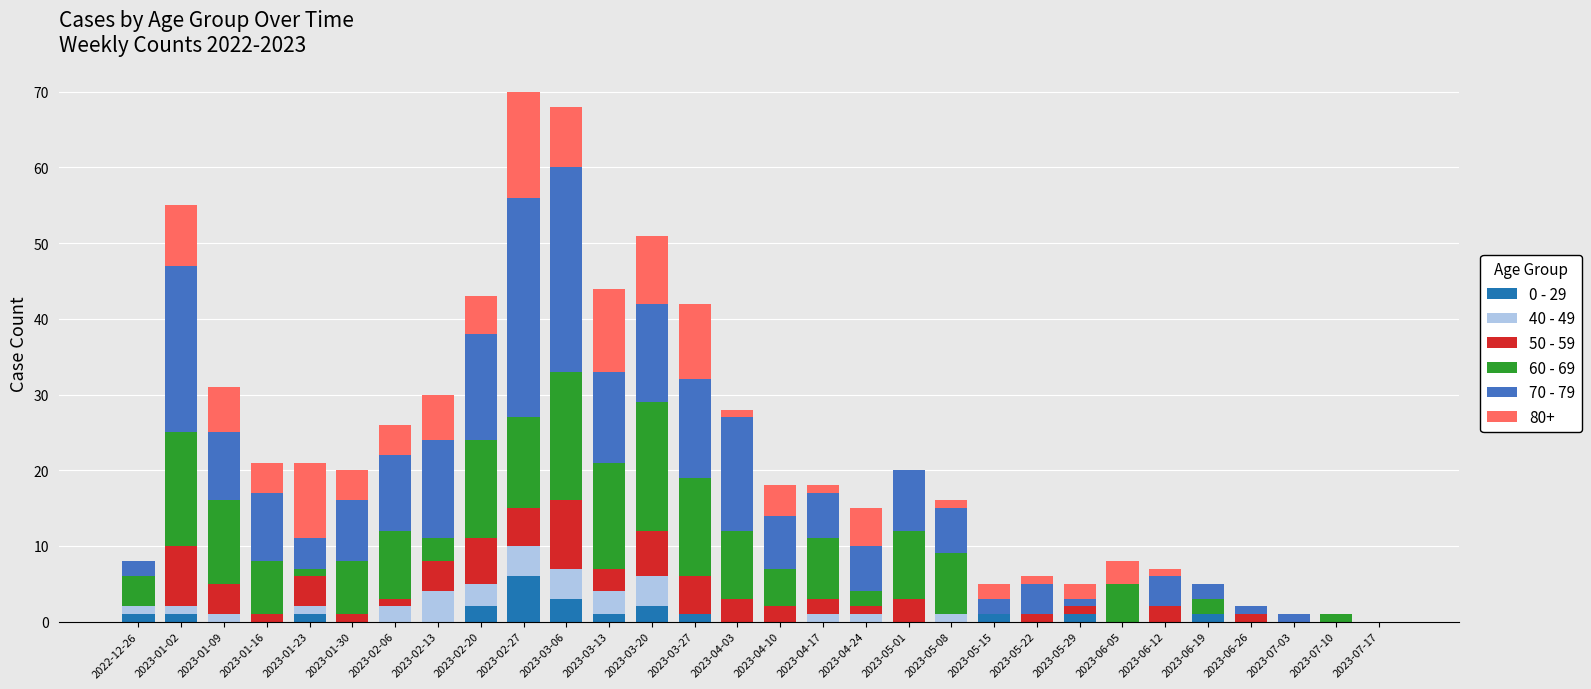

Which category has the highest value in the 0 - 29 series?

2023-02-27